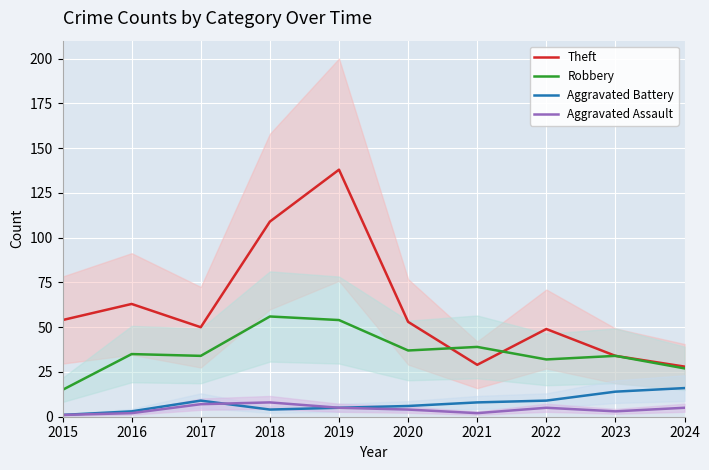

What is the difference between the second highest and second lowest values in the Robbery series?

27